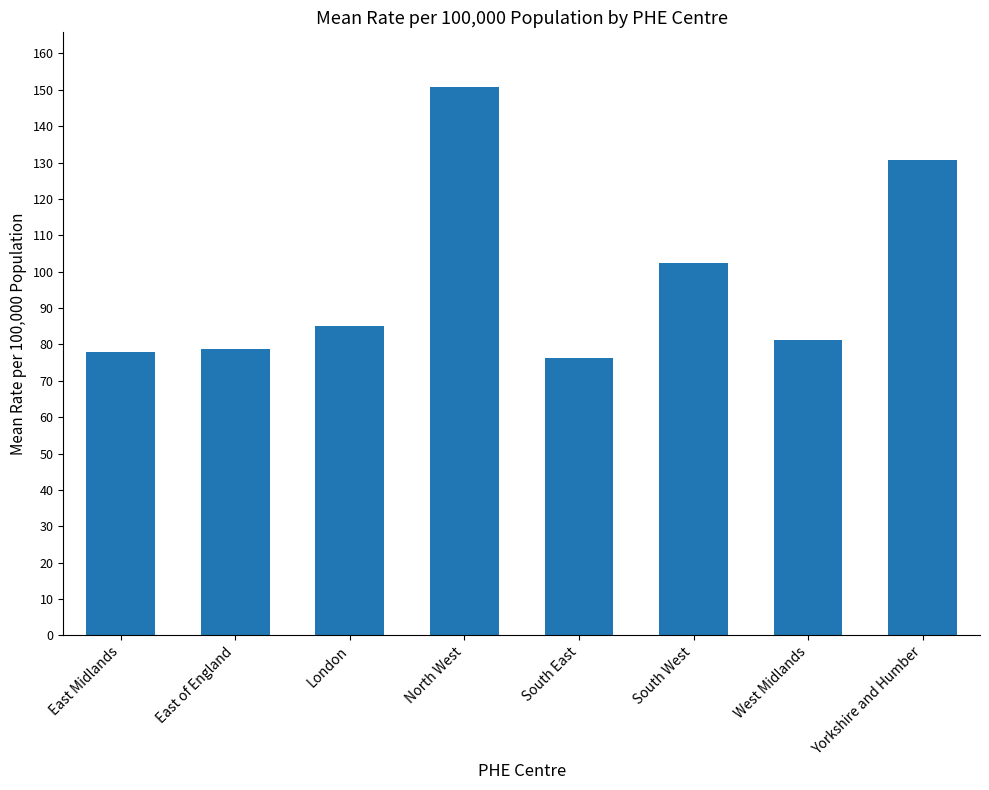

What is the label of the 5th bar from the left?

South East